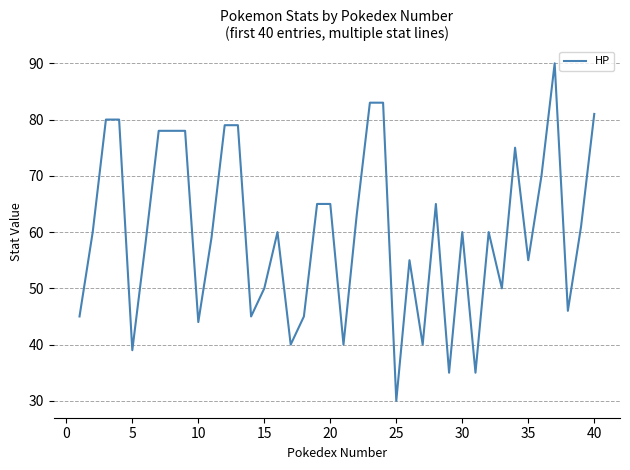

What is the sum of all values?

2404